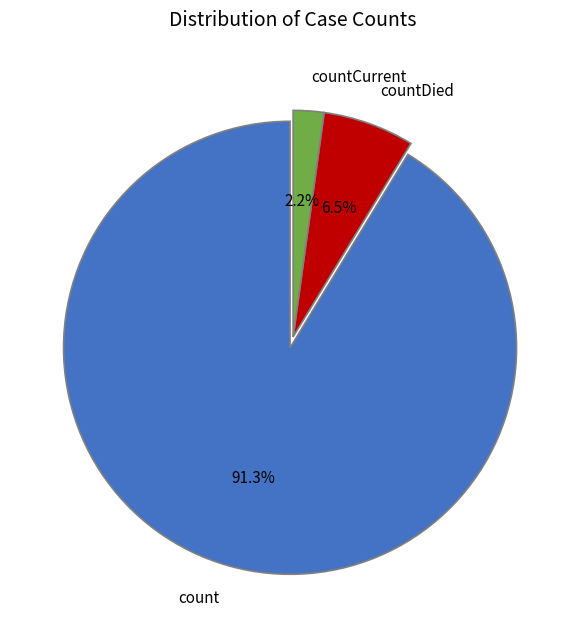

How much of the chart is everything except count?

8.7%